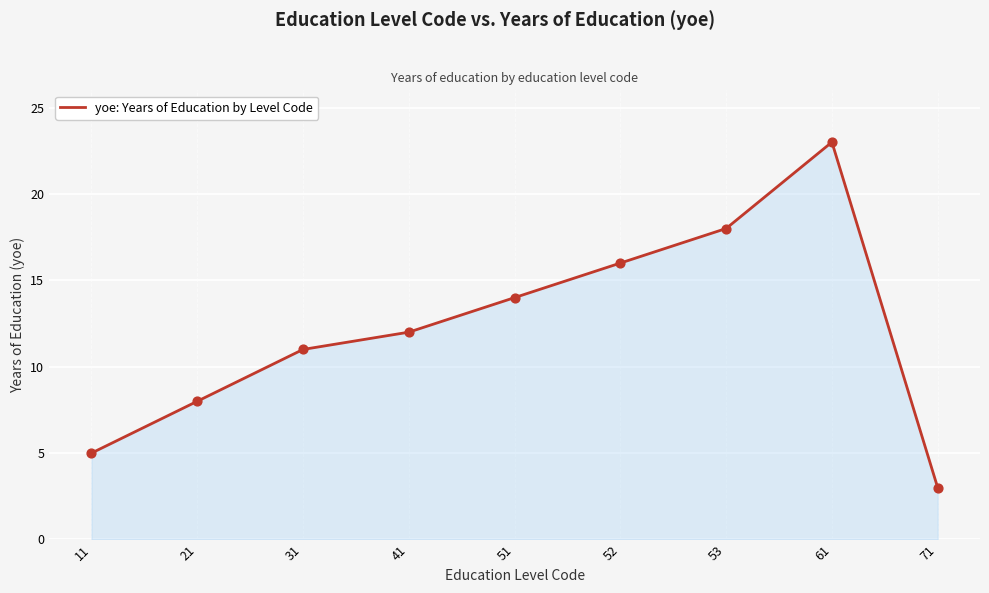

Between 52 and 53, which is larger?

53